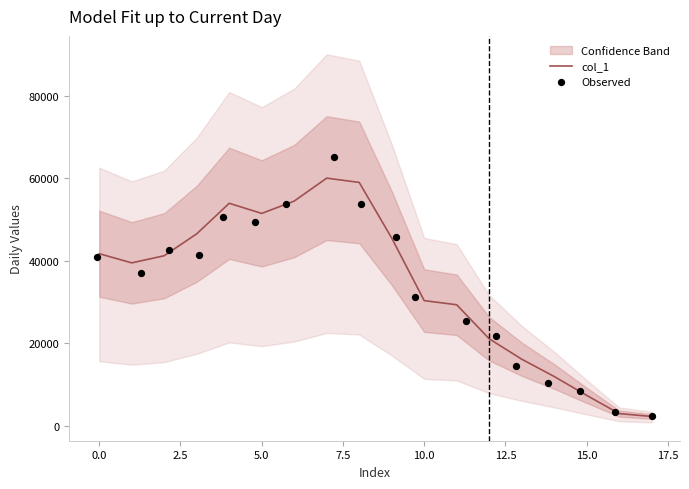

What is the lowest value of the col_1 series?

2266